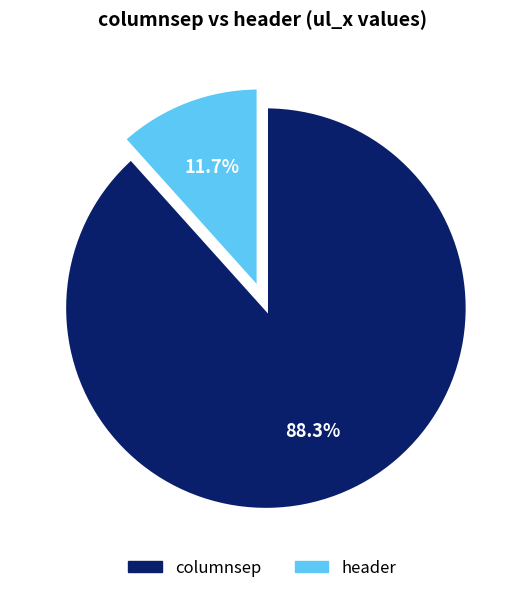

What percentage is the columnsep slice, to the nearest percent?

88%